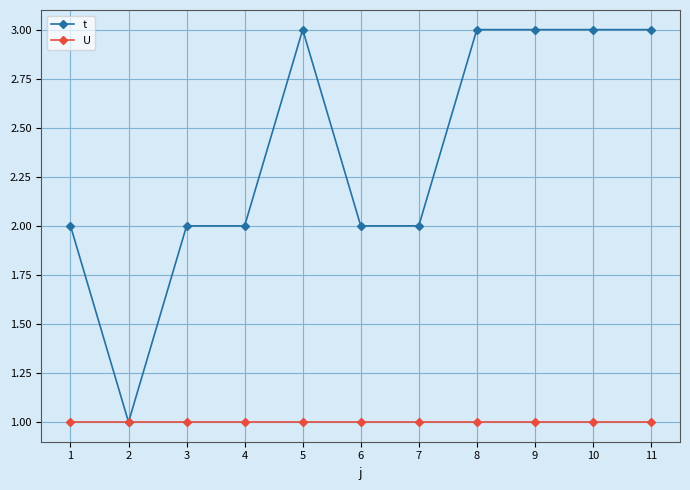

Which series changed the most between 6 and 9?

t